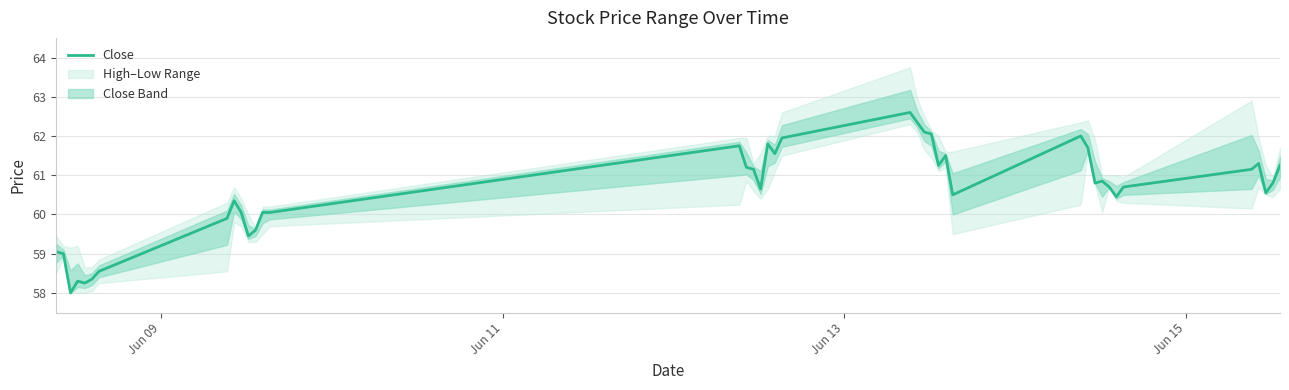

What is the sum of all values?

2423.6